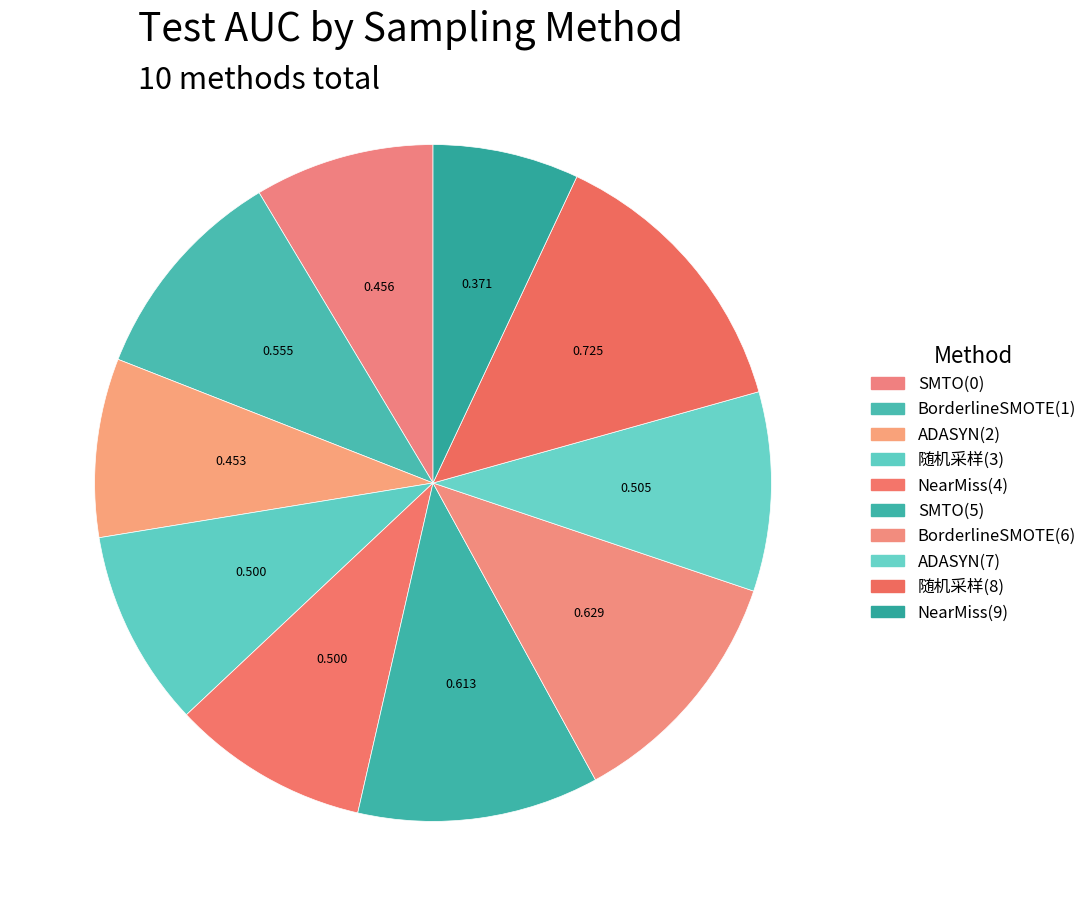

To the nearest percent, what is the average slice percentage?

10%